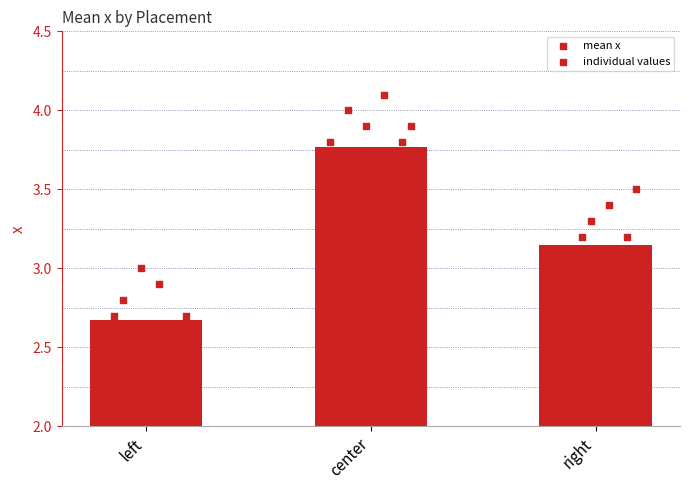

What is the change in value from left to center?

+1.1